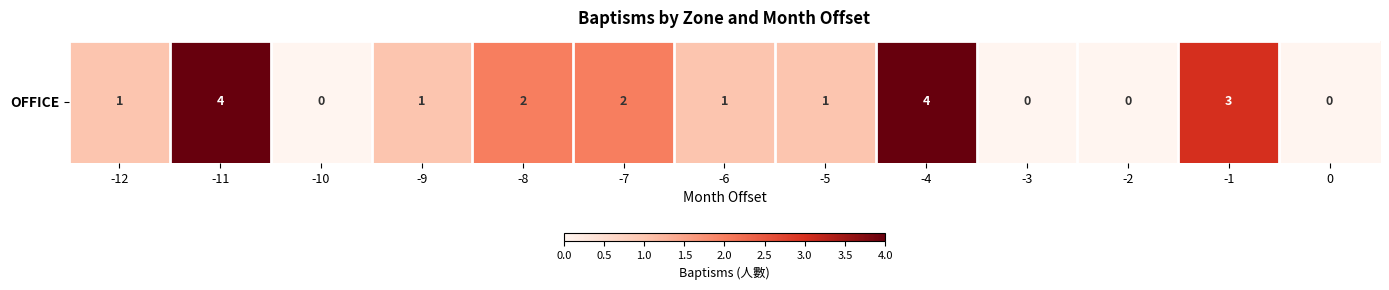

Rank the categories by value from lowest to highest.

-10, -3, -2, 0, -12, -9, -6, -5, -8, -7, -1, -11, -4